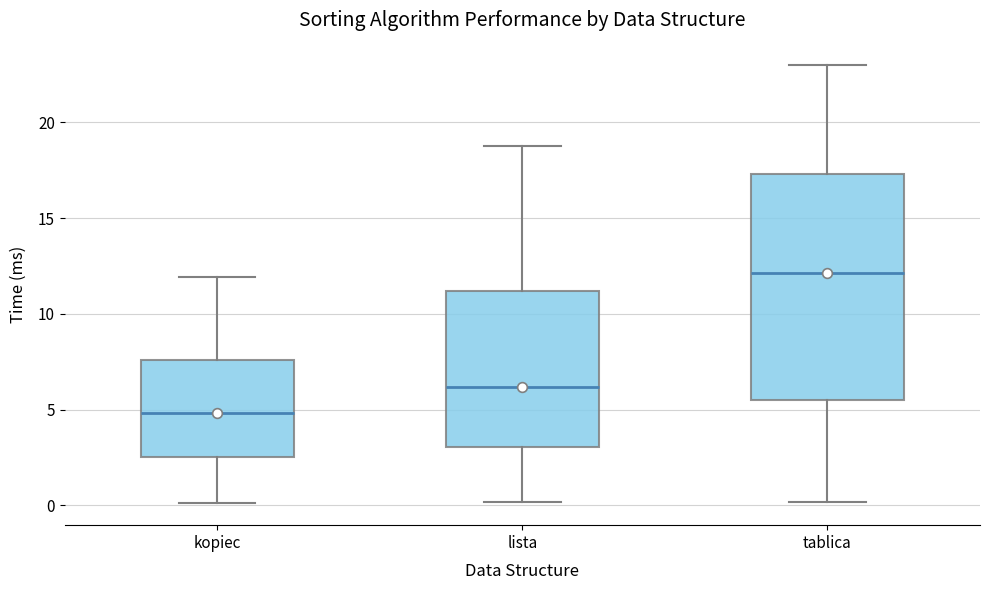

Where is the lower edge of the box for tablica on the y-axis? The values are not printed on the chart, so give them approximately, as read against the axis.

5.5